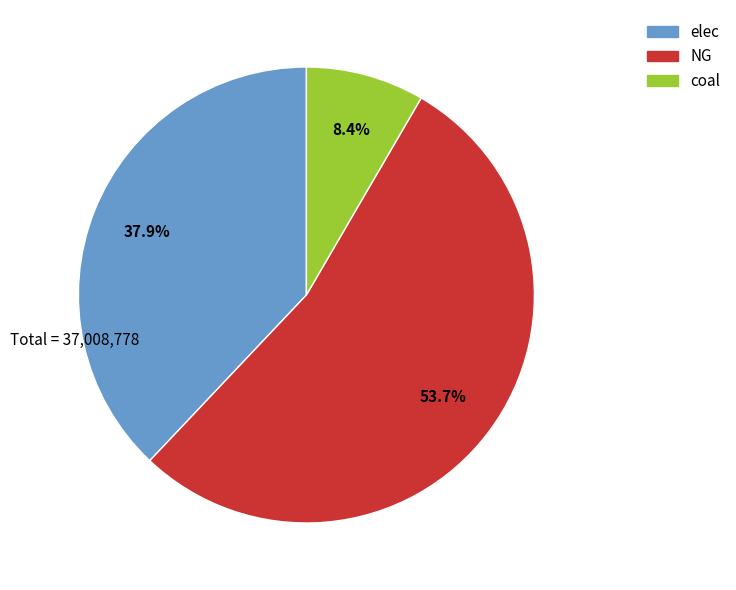

Does NG represent more than half of the total?

Yes